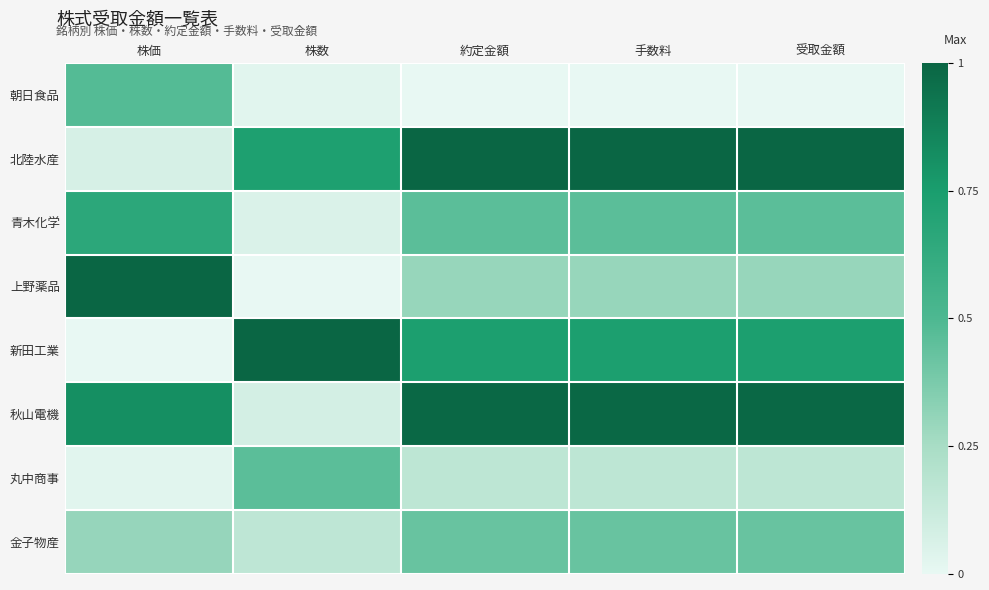

At which category is the sum across all series the highest?

約定金額